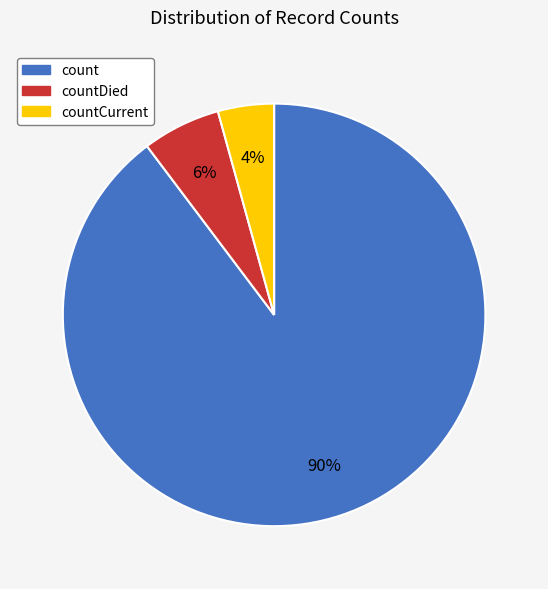

To the nearest percent, what is the average slice percentage?

33%